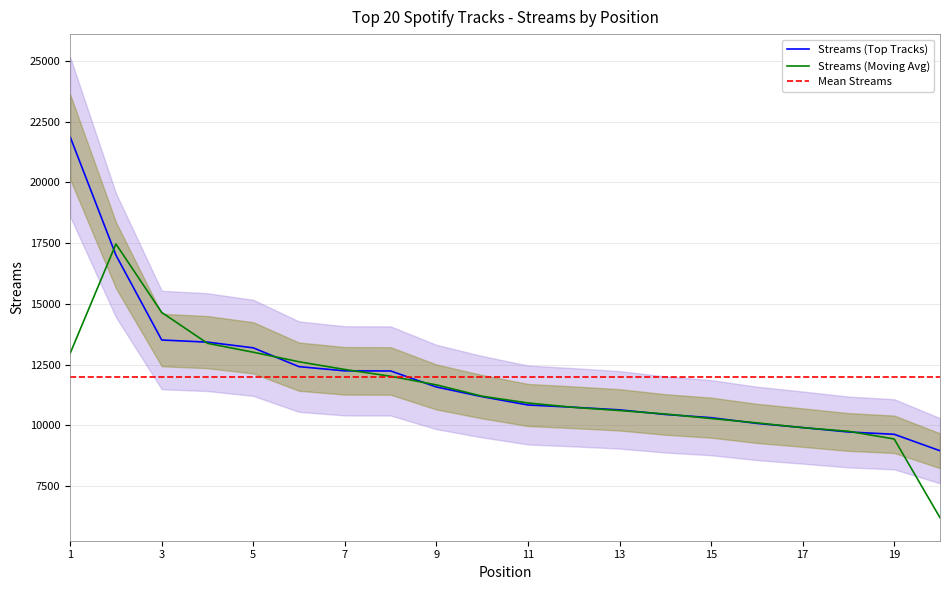

Which category has the highest value across all series?

1